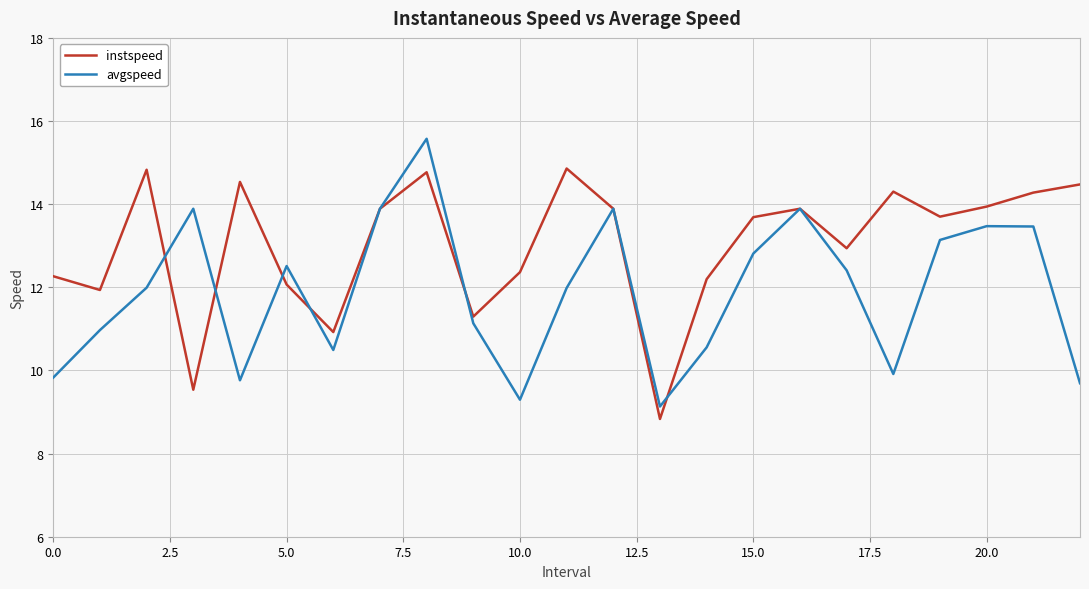

Rank the series by their maximum value, from lowest to highest.

instspeed, avgspeed